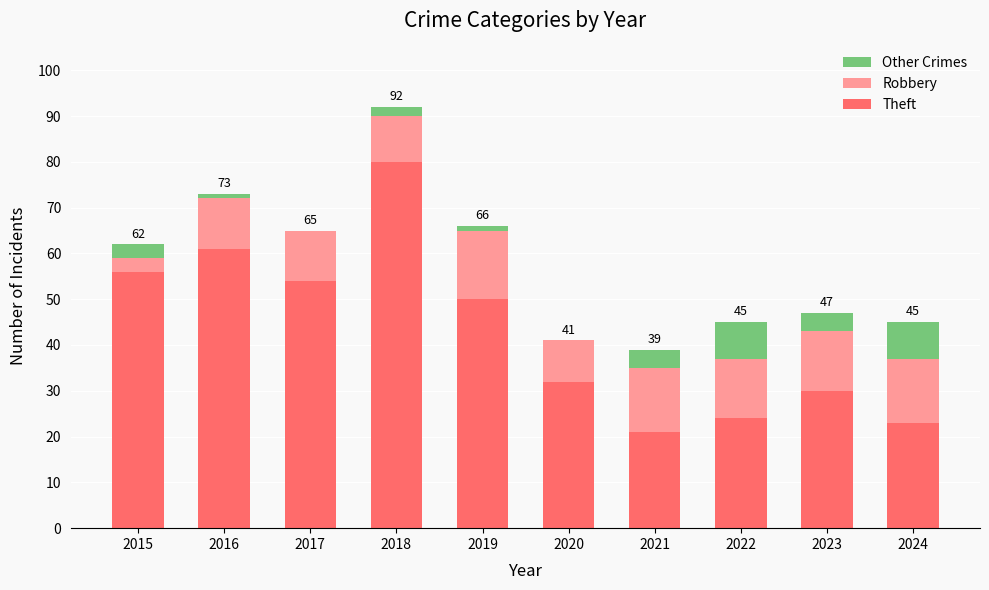

What is the total value across all series at 2021?

39